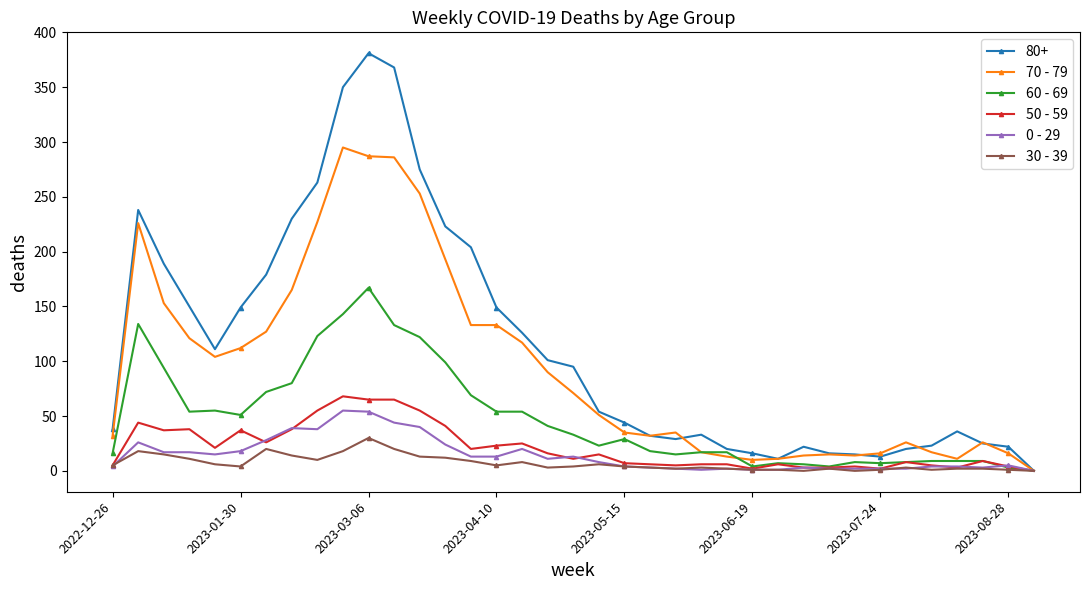

Which series has the widest spread of values?

80+